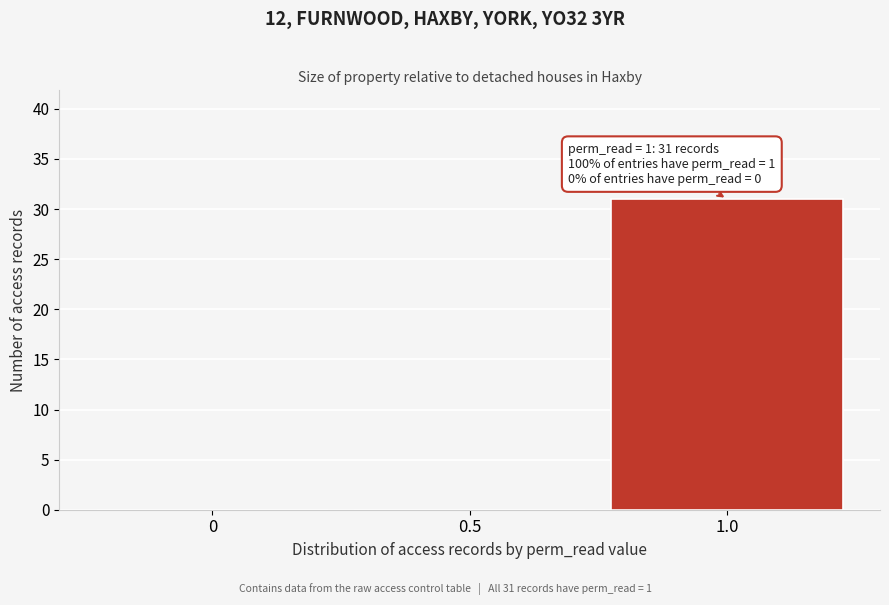

Over which range of the x-axis is the bar tallest?

0.75 to 1.25